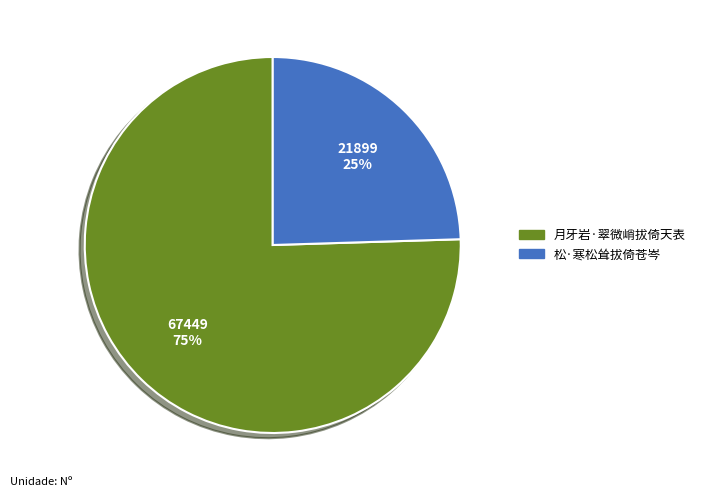

Does 月牙岩·翠微峭拔倚天表 represent more than half of the total?

Yes